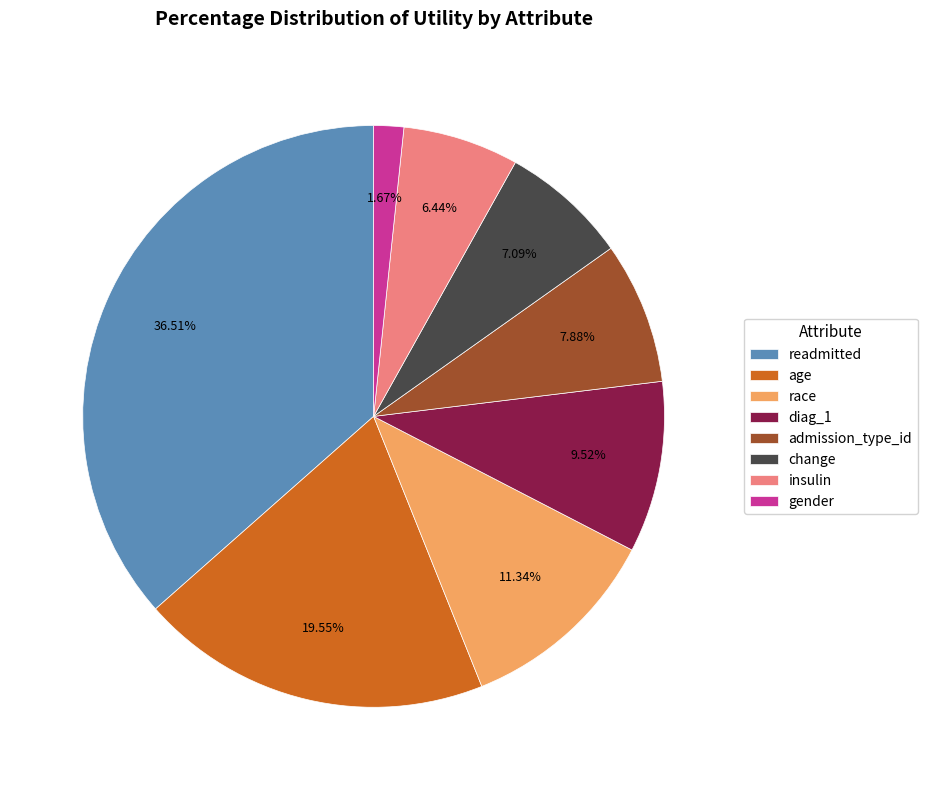

To the nearest percent, what is the difference between the gender and admission_type_id slice percentages?

6%